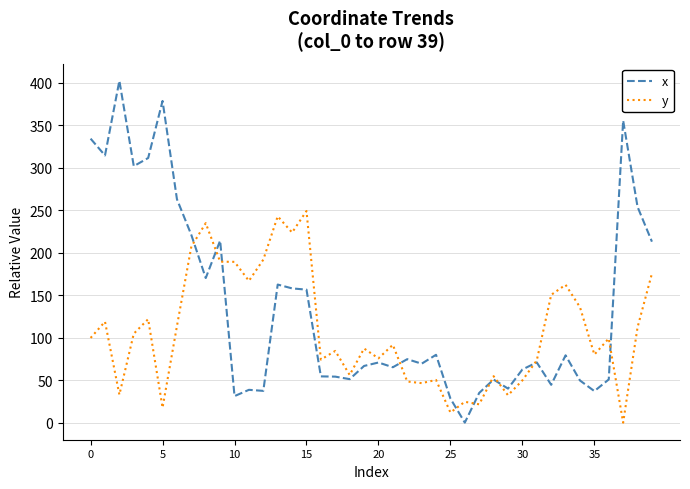

Rank the series by their average value, from lowest to highest.

y, x